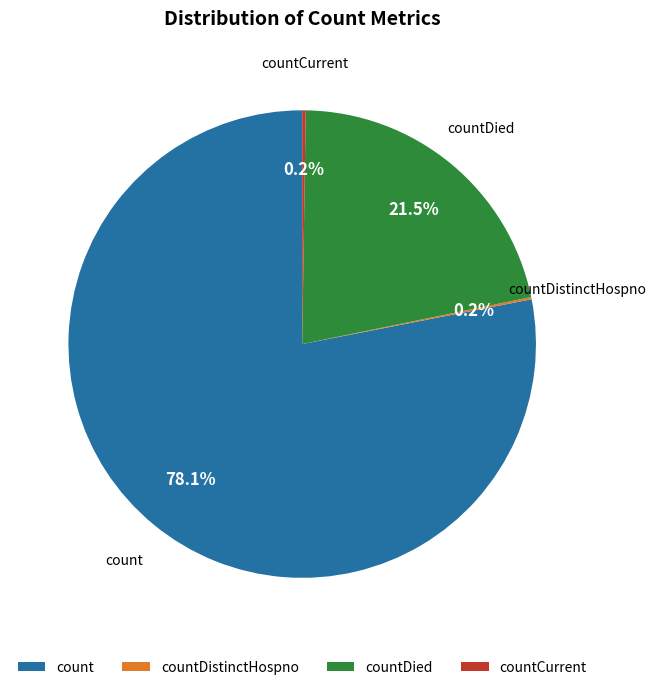

What is the largest slice in the pie chart?

count